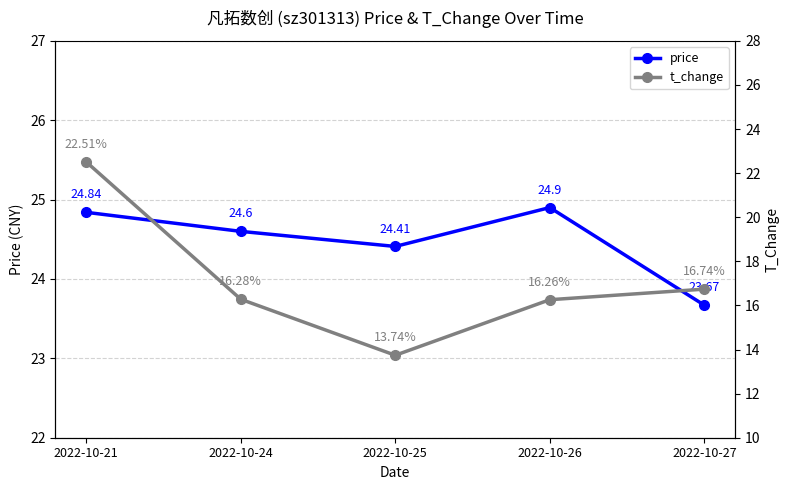

Reading right to left, list all the values displayed in this chart.

price: 2022-10-27=23.7	2022-10-26=24.9	2022-10-25=24.4	2022-10-24=24.6	2022-10-21=24.8
t_change: 2022-10-27=16.7	2022-10-26=16.3	2022-10-25=13.7	2022-10-24=16.3	2022-10-21=22.5